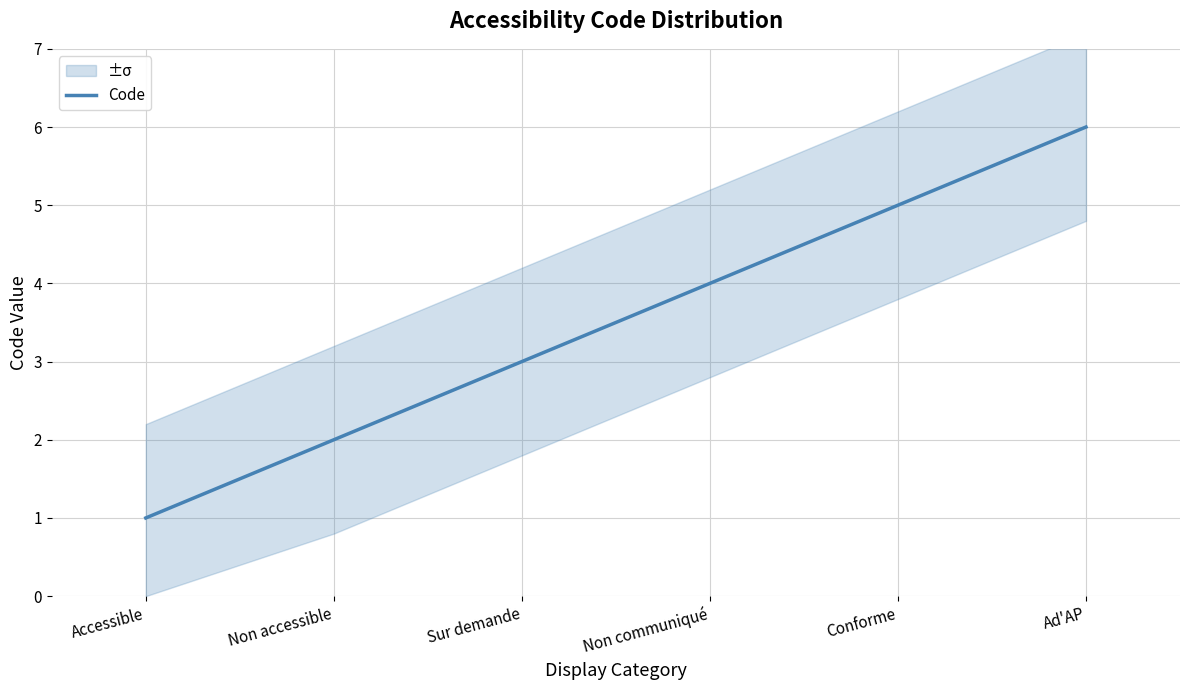

The value at Non communiqué is 4. True or false?

True